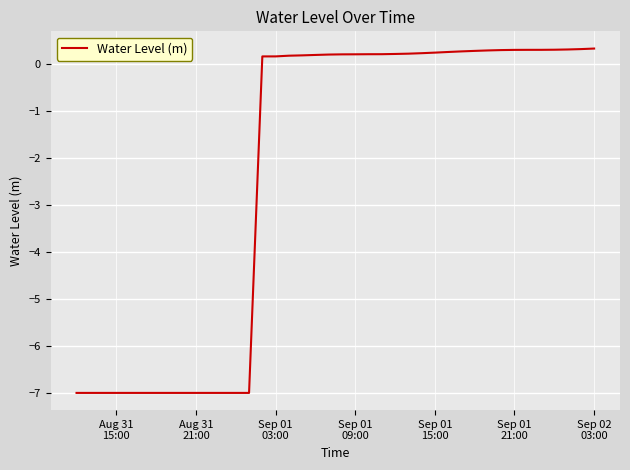

What is the difference between the maximum and minimum values?

7.3